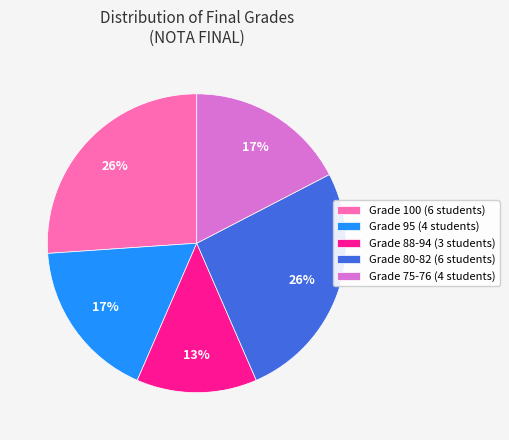

Is there a majority slice in this chart?

No